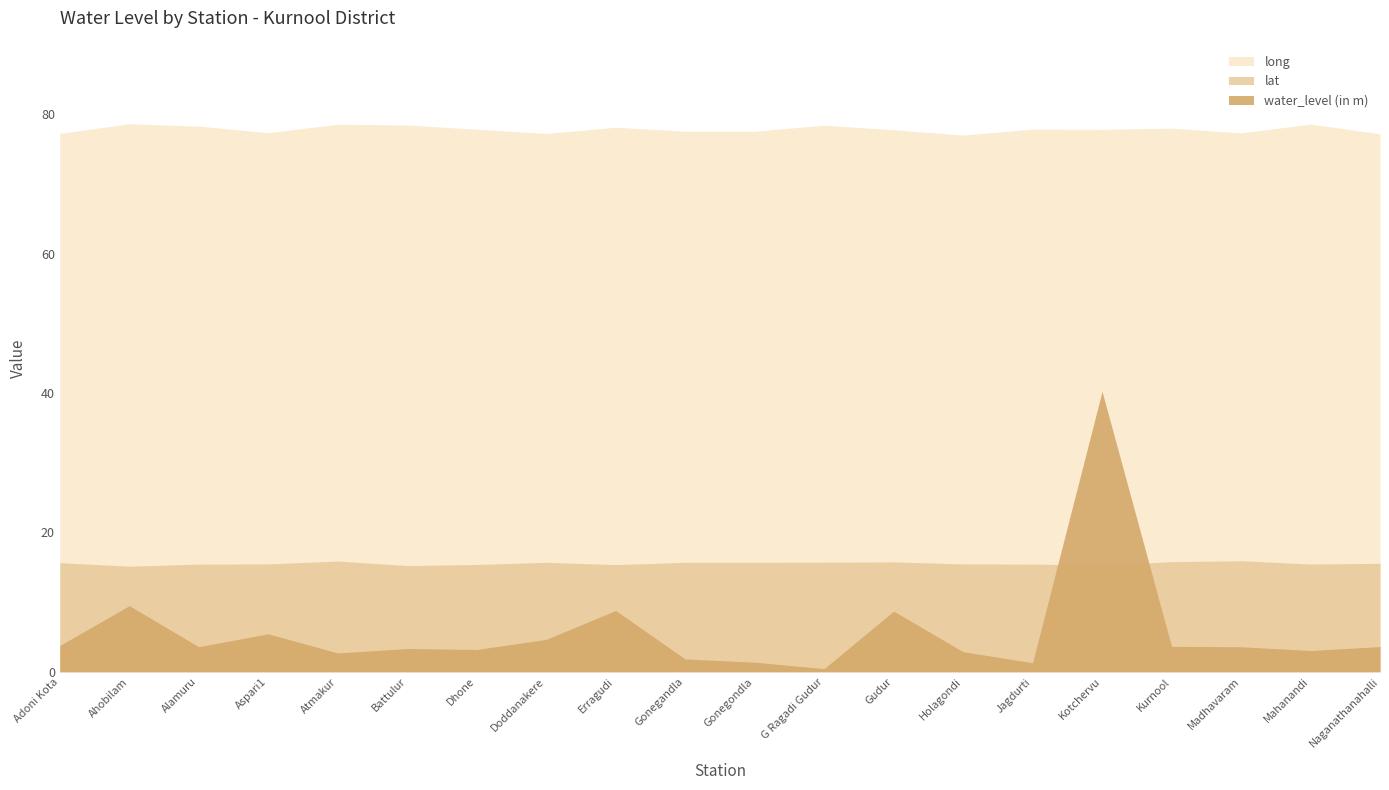

At how many categories does at least one series exceed 22?

20